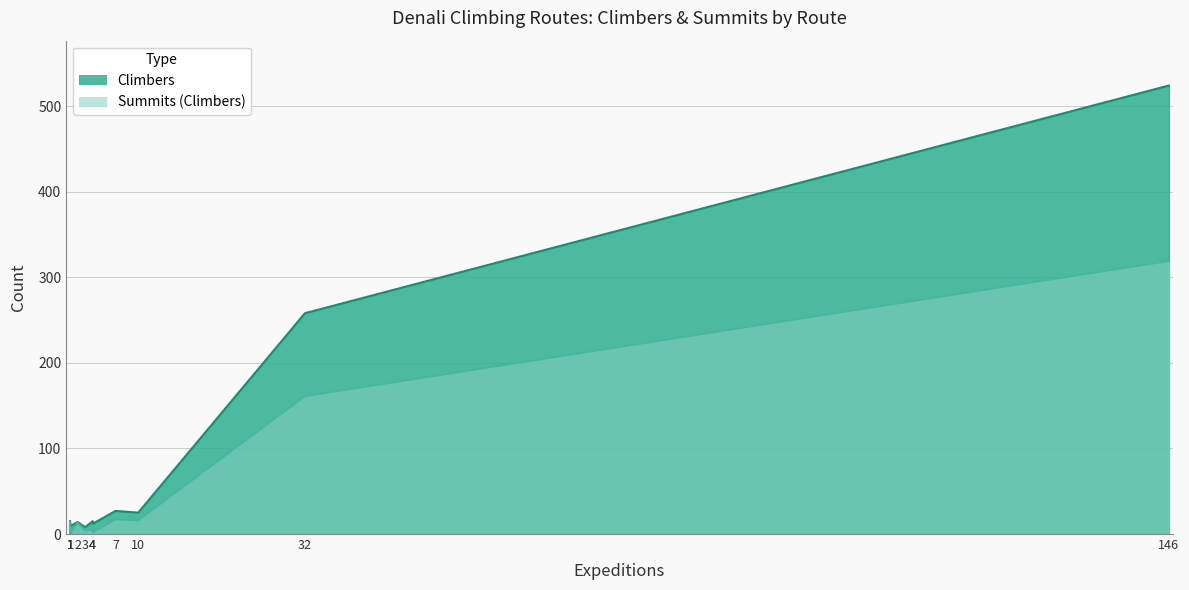

What are all the series names shown in the legend?

Climbers, Summits (Climbers)